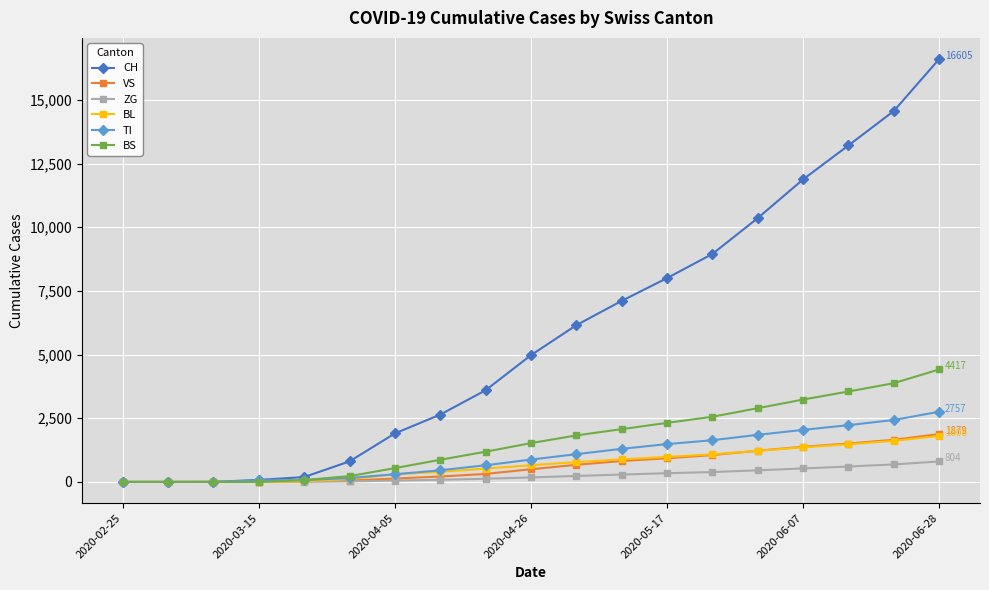

Which series has the largest total across all categories?

CH